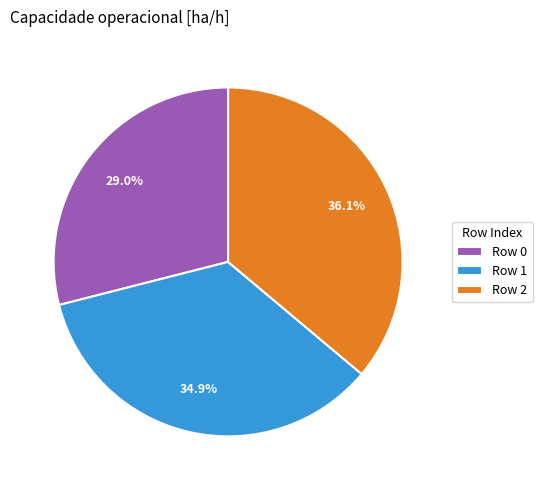

Is the sum of Row 0 and Row 2 greater than half?

Yes